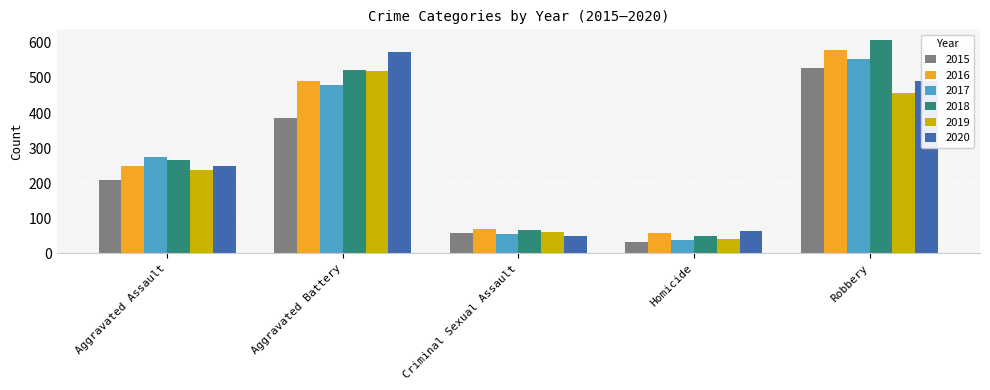

The value of 2019 at Aggravated Battery is 136. True or false?

False